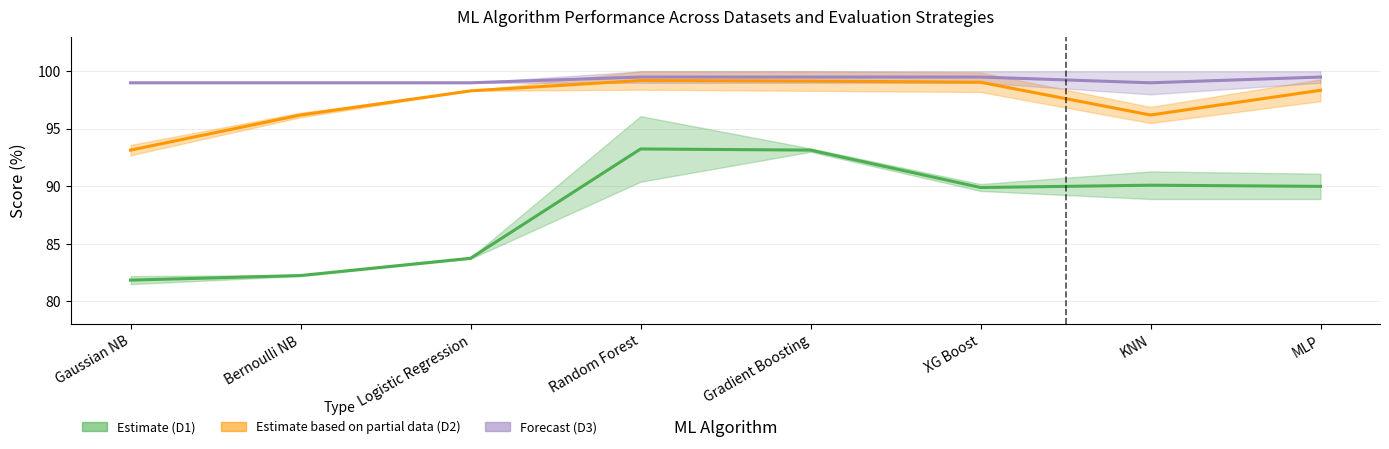

What is the label of the 5th point from the right?

Random Forest